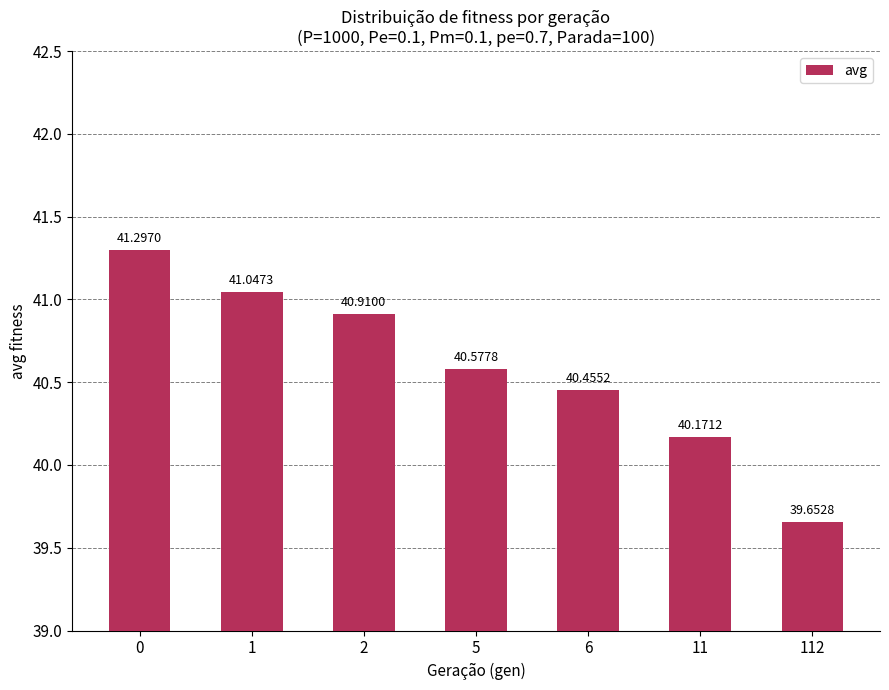

Rank the categories by value from highest to lowest.

0, 1, 2, 5, 6, 11, 112